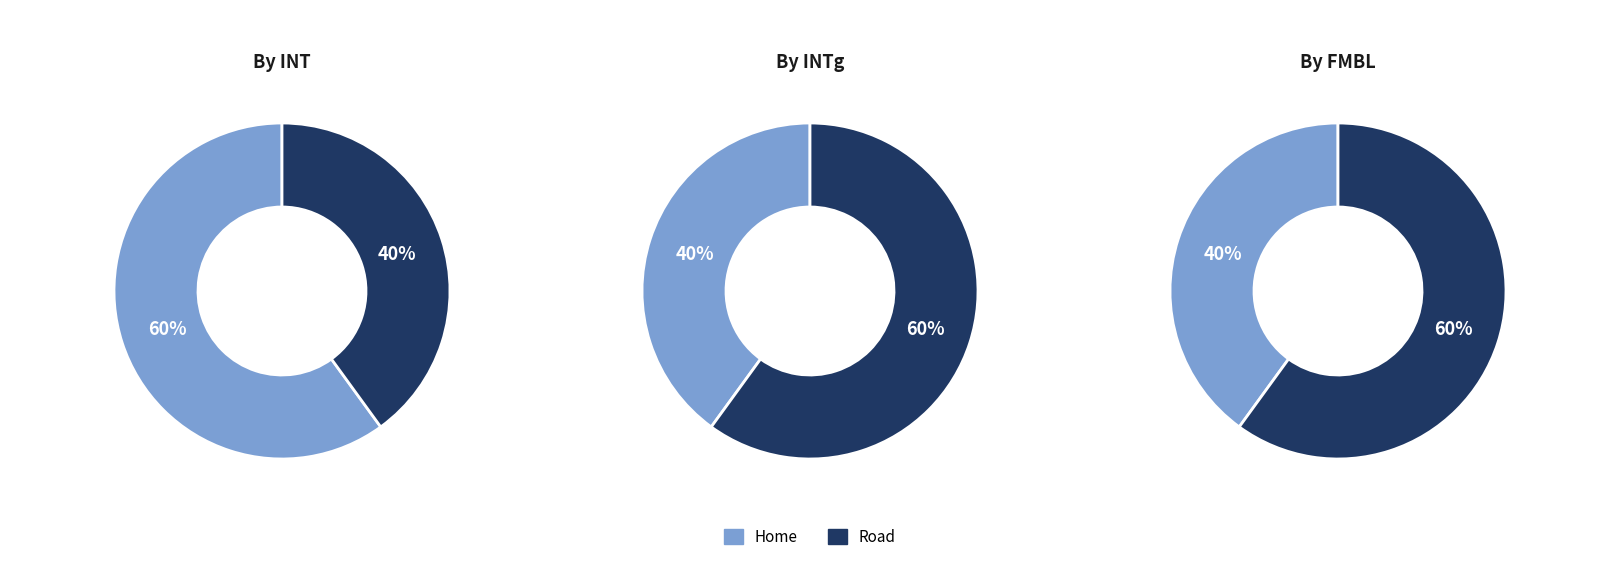

Is it true that Home is 47% of the pie?

False